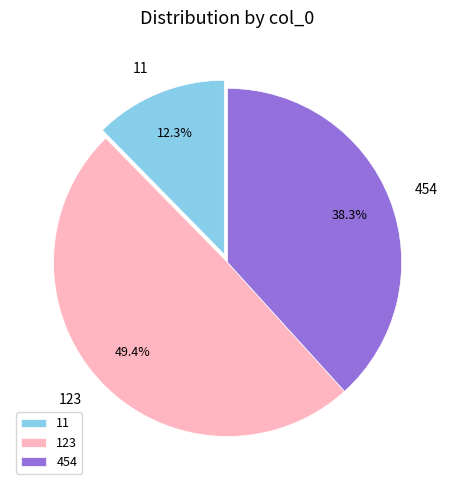

To the nearest percent, what portion does 11 represent?

12%